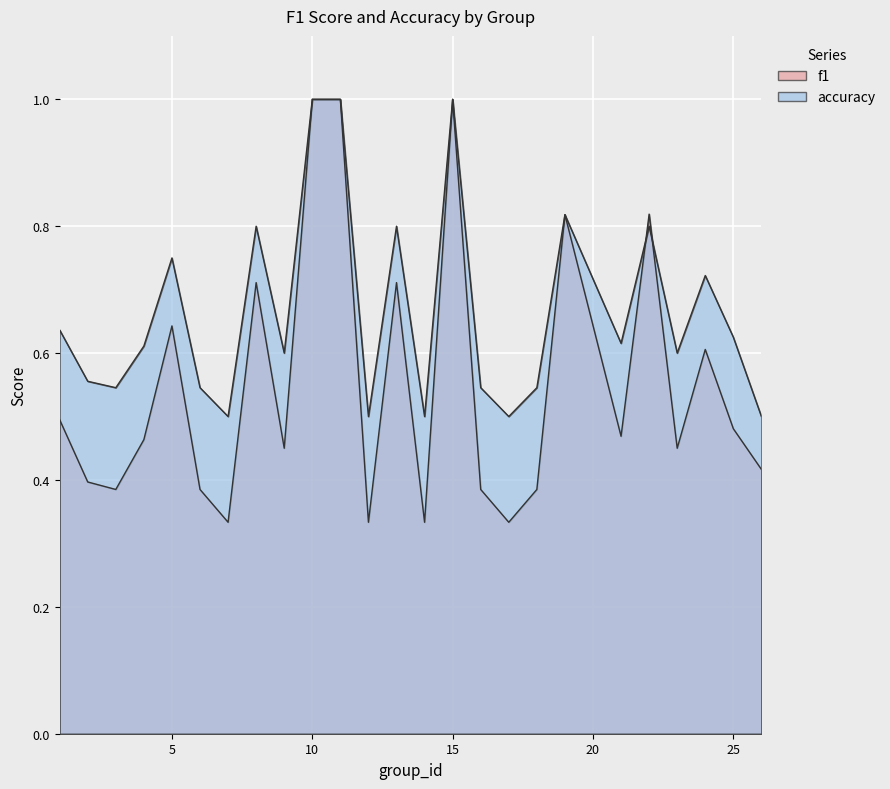

What is the value of the accuracy point at the 25th from the left?

0.5